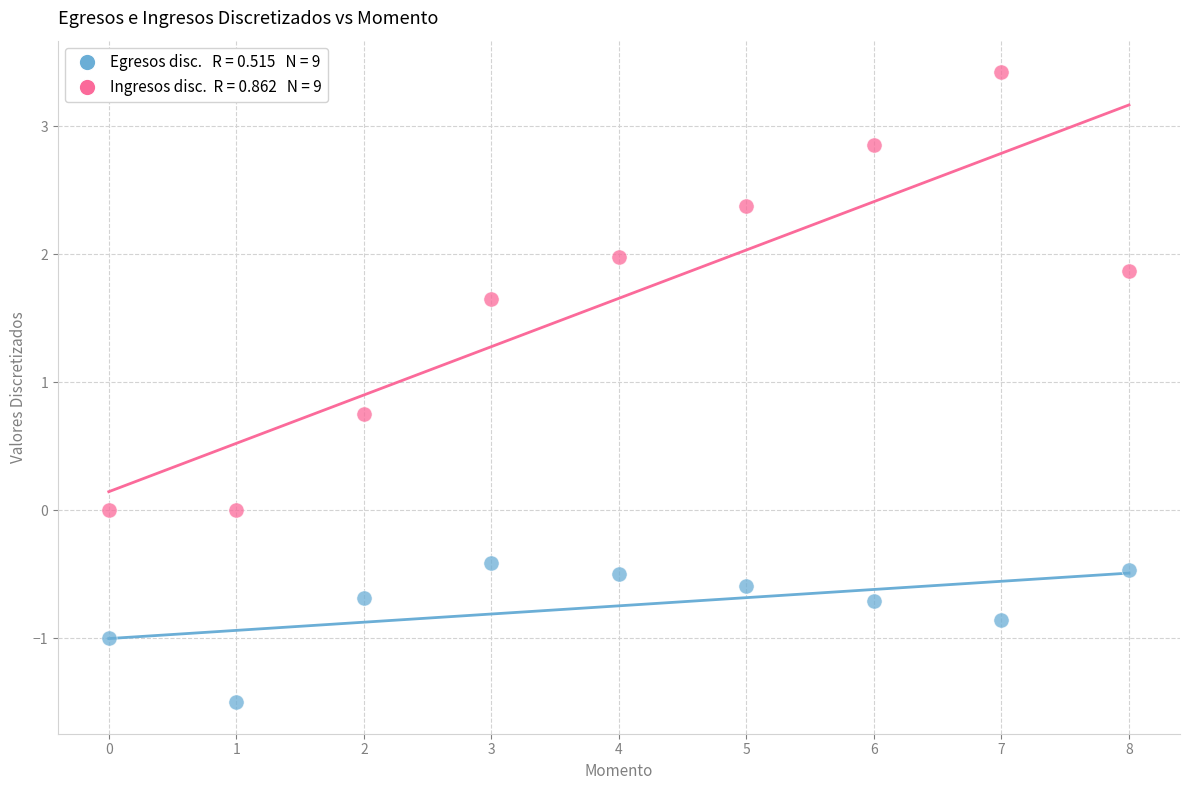

Across all data points, what is the range of Y values (max minus min)?

4.9